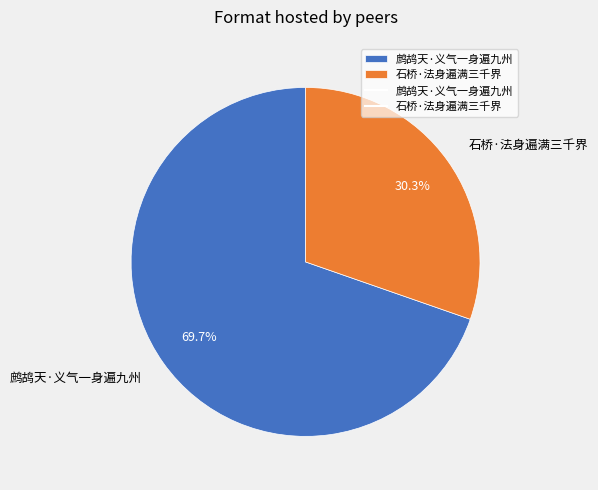

What is the majority slice?

鹧鸪天·义气一身遍九州